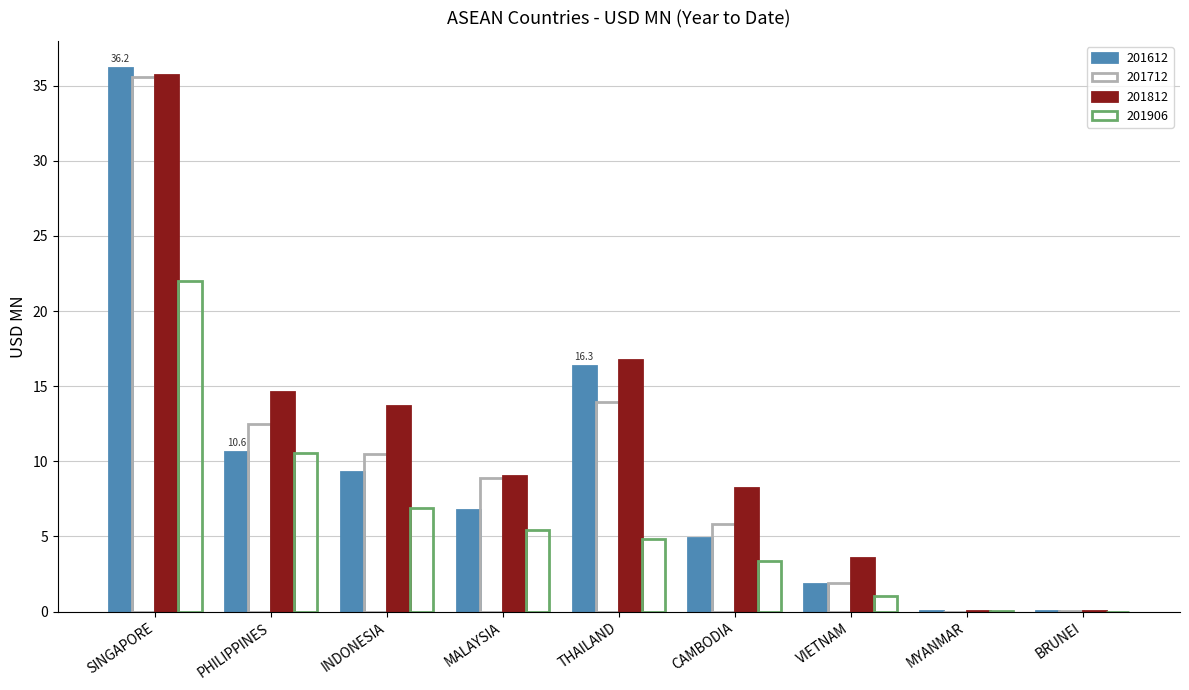

Reading right to left, what are all the values shown in this chart?

201612: BRUNEI=0.0	MYANMAR=0.0	VIETNAM=1.8	CAMBODIA=4.9	THAILAND=16.3	MALAYSIA=6.8	INDONESIA=9.3	PHILIPPINES=10.6	SINGAPORE=36.2
201712: BRUNEI=0.0	MYANMAR=0.0	VIETNAM=1.9	CAMBODIA=5.9	THAILAND=14.0	MALAYSIA=8.9	INDONESIA=10.5	PHILIPPINES=12.5	SINGAPORE=35.6
201812: BRUNEI=0.1	MYANMAR=0.0	VIETNAM=3.5	CAMBODIA=8.2	THAILAND=16.7	MALAYSIA=9.0	INDONESIA=13.7	PHILIPPINES=14.6	SINGAPORE=35.7
201906: BRUNEI=0.0	MYANMAR=0.1	VIETNAM=1.0	CAMBODIA=3.4	THAILAND=4.8	MALAYSIA=5.4	INDONESIA=6.9	PHILIPPINES=10.6	SINGAPORE=22.0